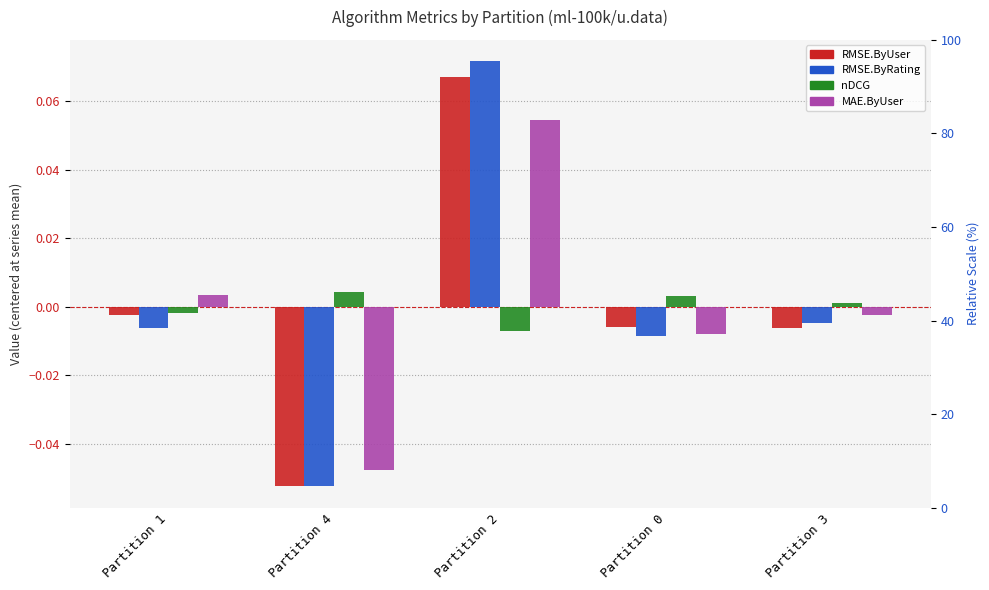

True or false: RMSE.ByRating has a value of -0.0 at Partition 3.

True